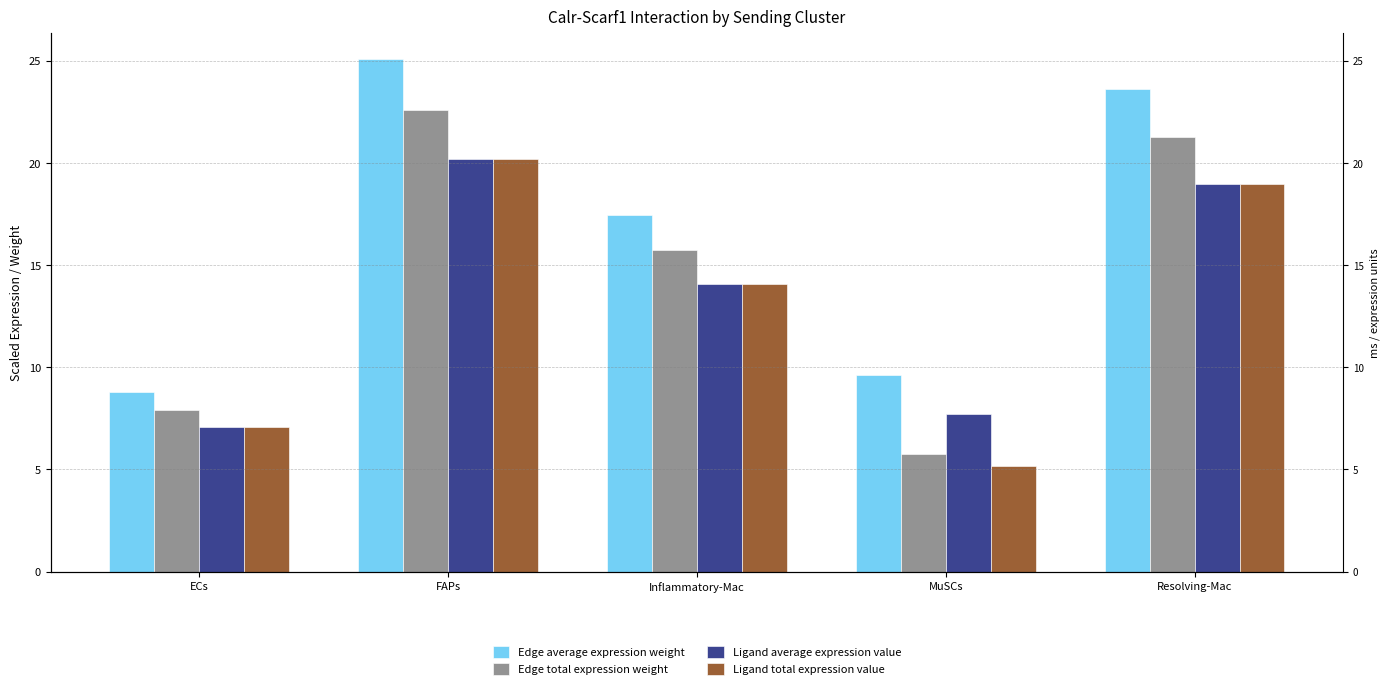

What is the difference between the Edge average expression weight values at Resolving-Mac and ECs?

14.8